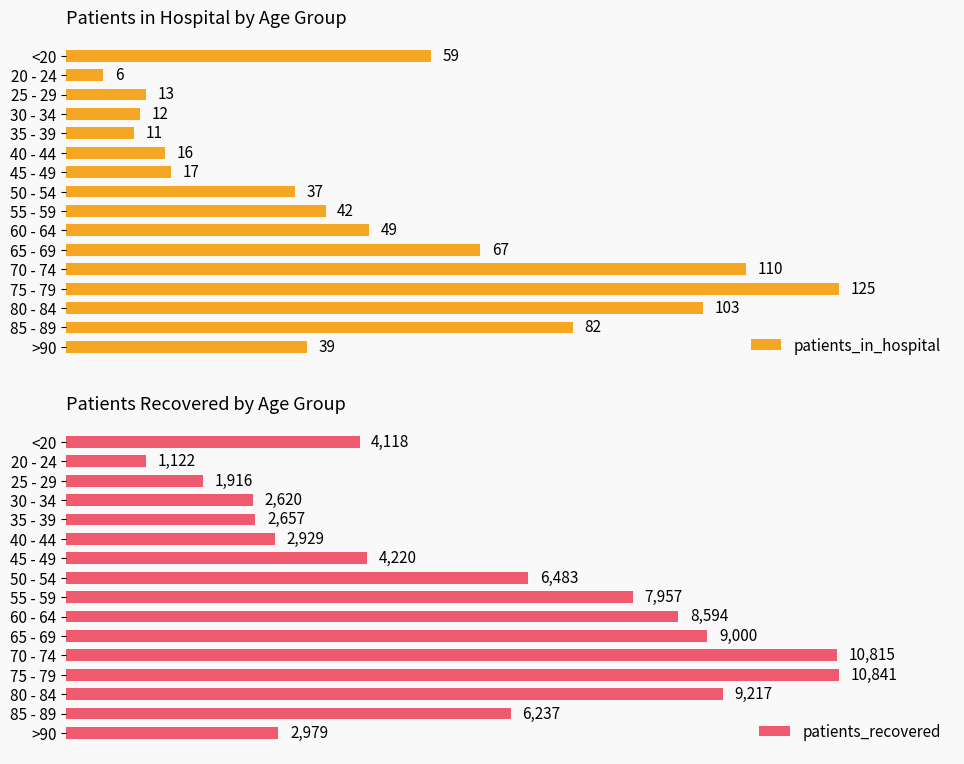

List the series in order of their overall mean, highest first.

patients_recovered, patients_in_hospital